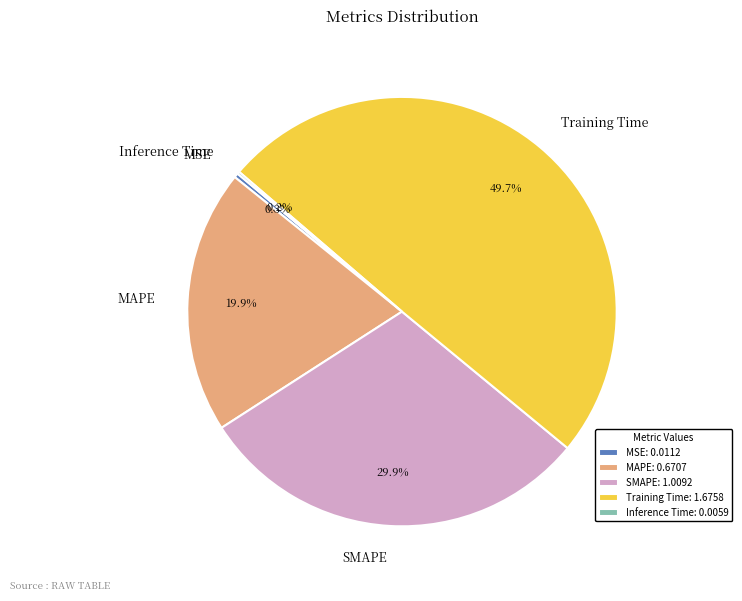

What is the ratio of the value at Training Time to the value at SMAPE?

1.7